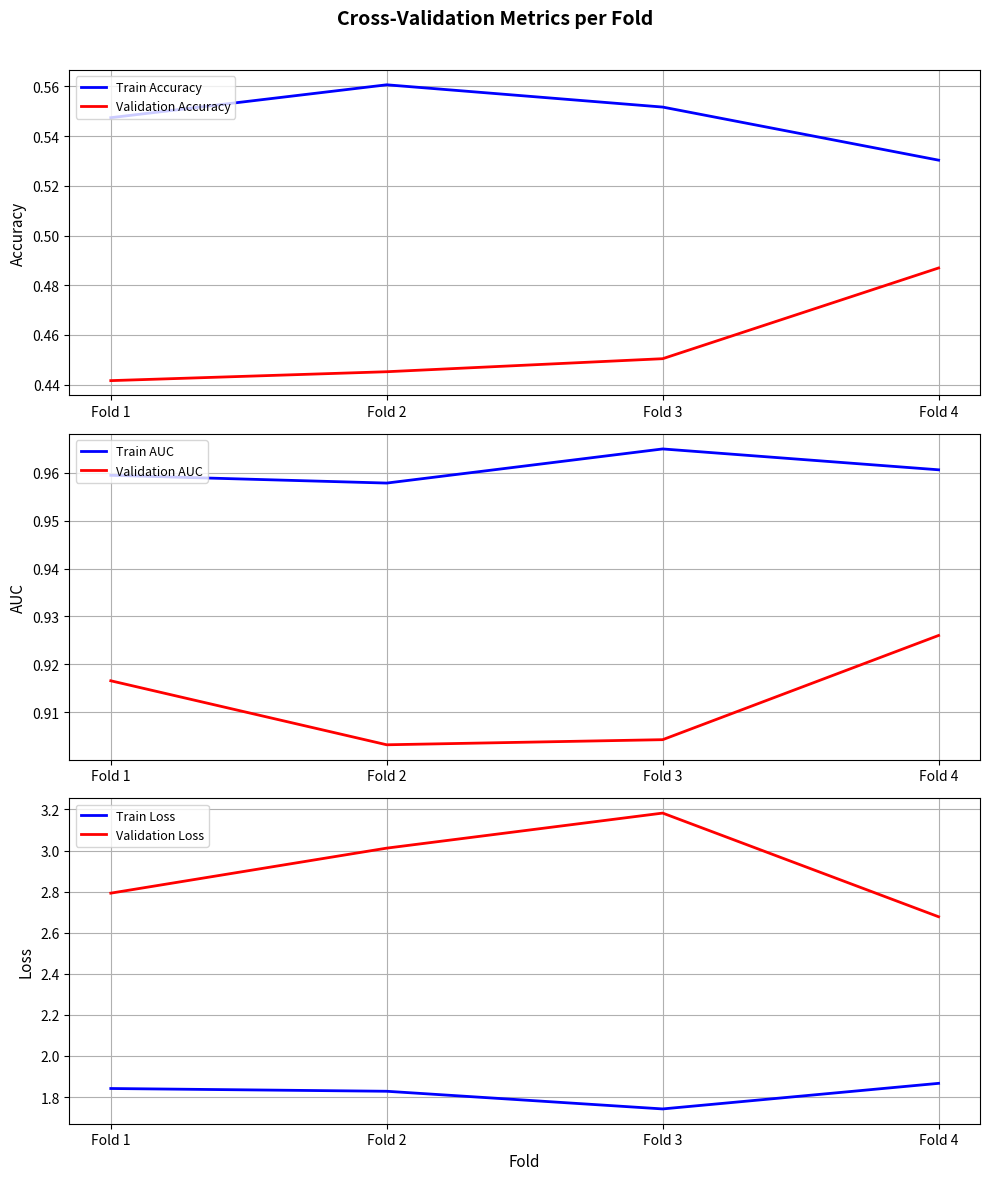

Which series has the widest spread of values?

Validation Loss